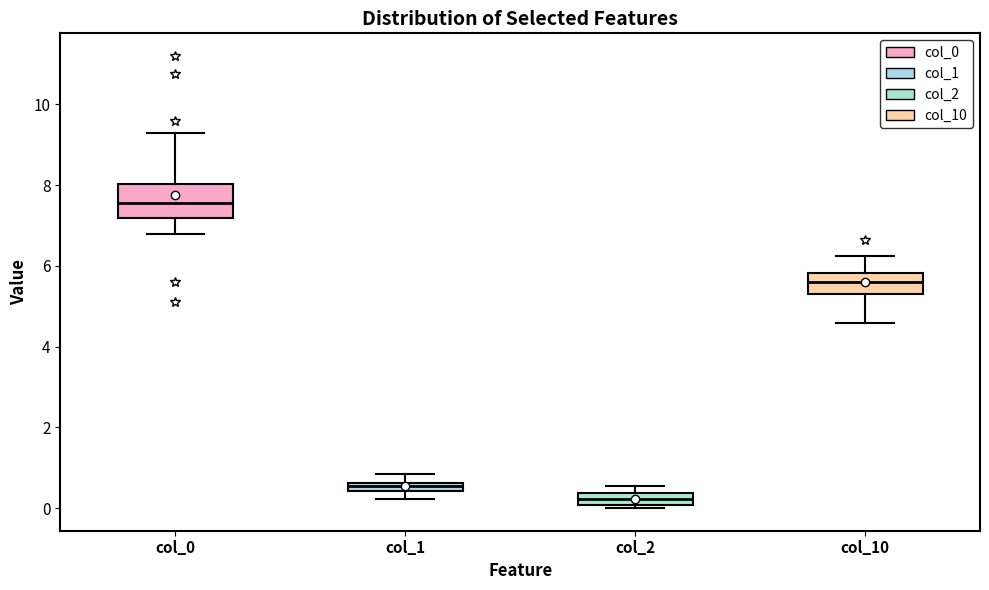

Which box is the tallest, from its lower edge to its upper edge?

col_0